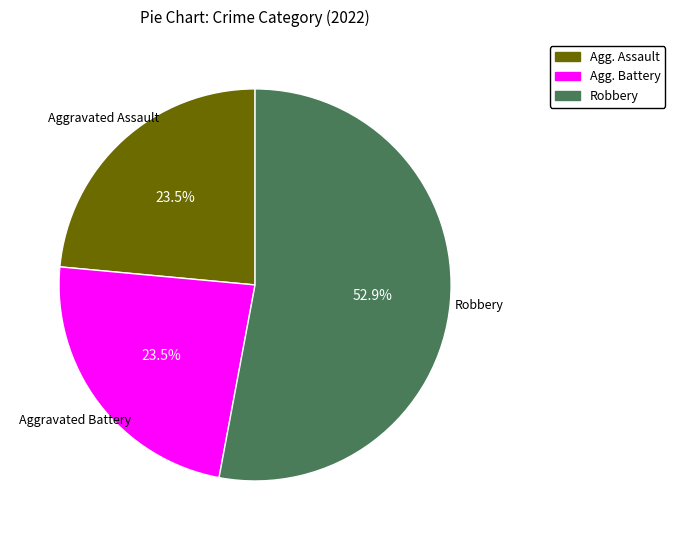

Does any single category account for the majority?

Yes